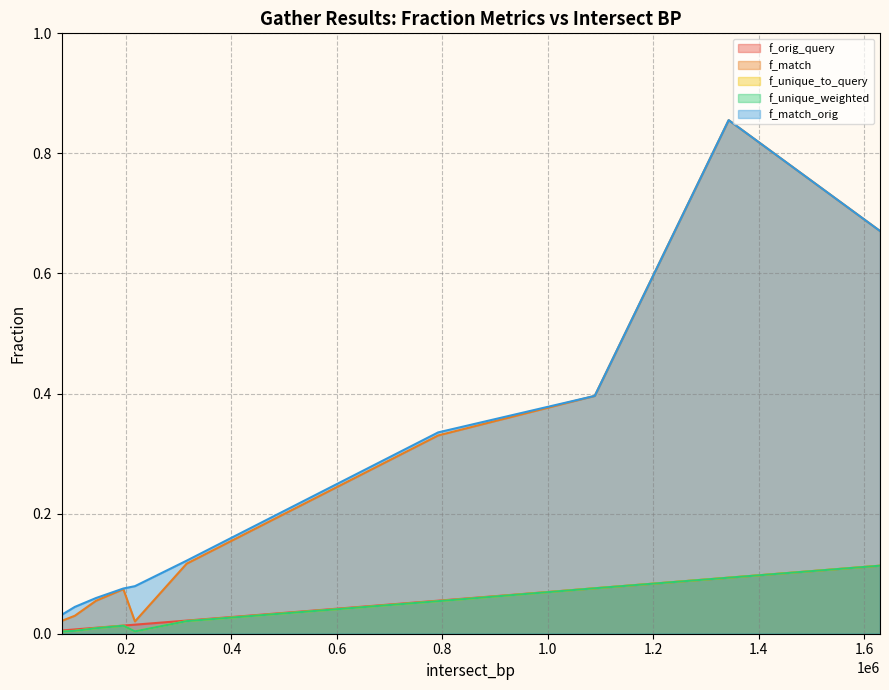

Which series changed the most between 1630000 and 1089000?

f_match